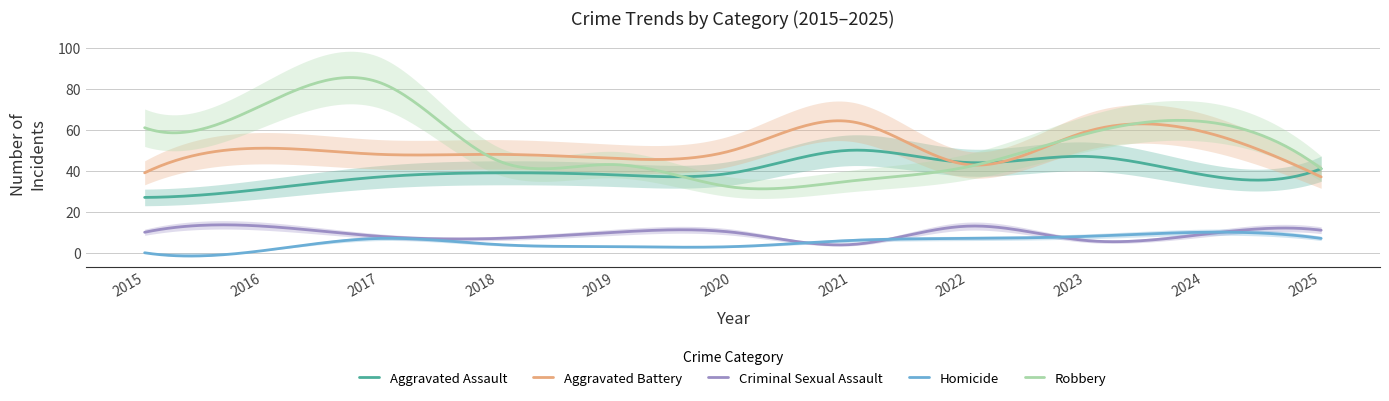

Is this an area chart (filled region under the line)?

No